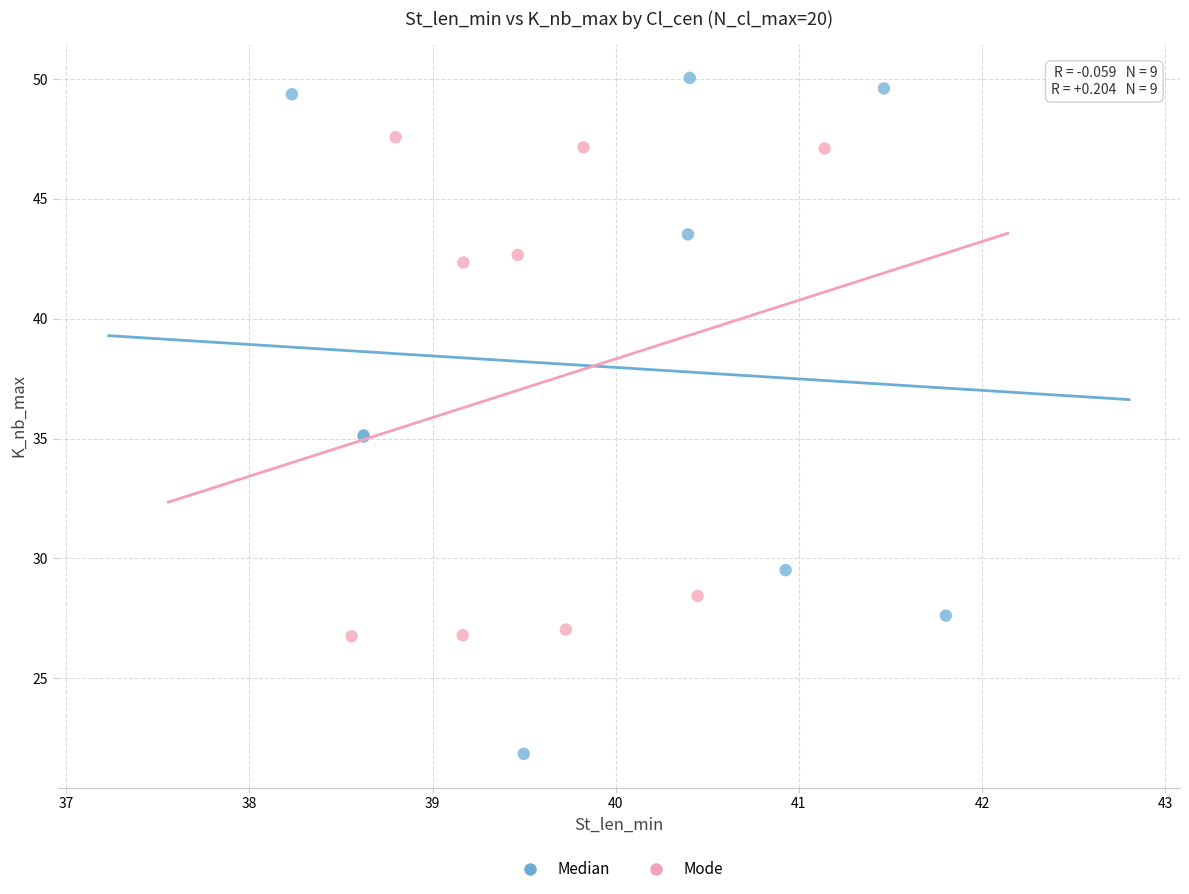

What are all the series names shown in the legend?

Median, Mode